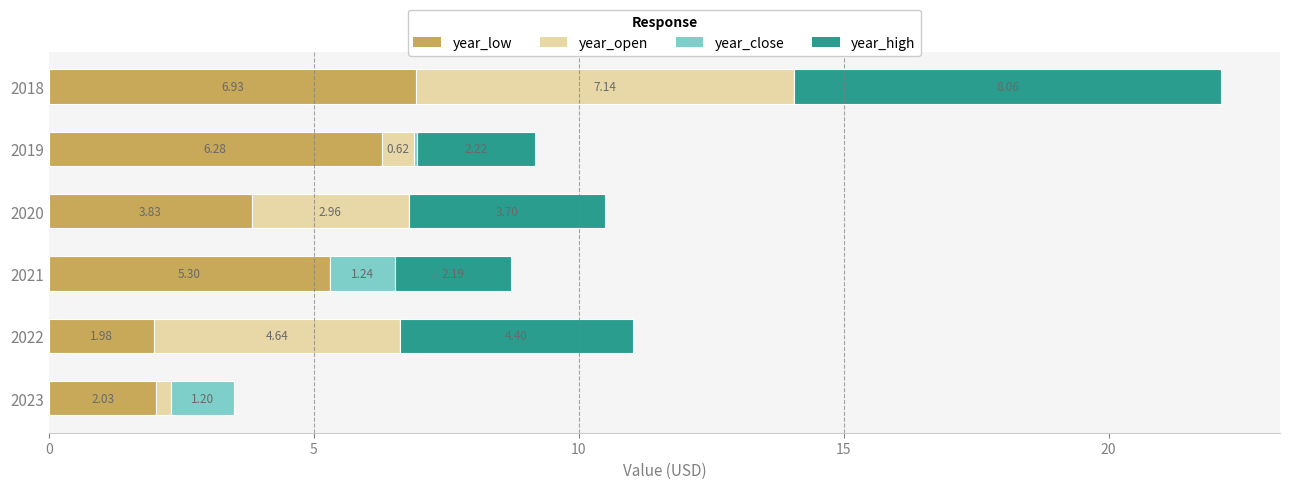

At which category is the sum across all series the highest?

2018